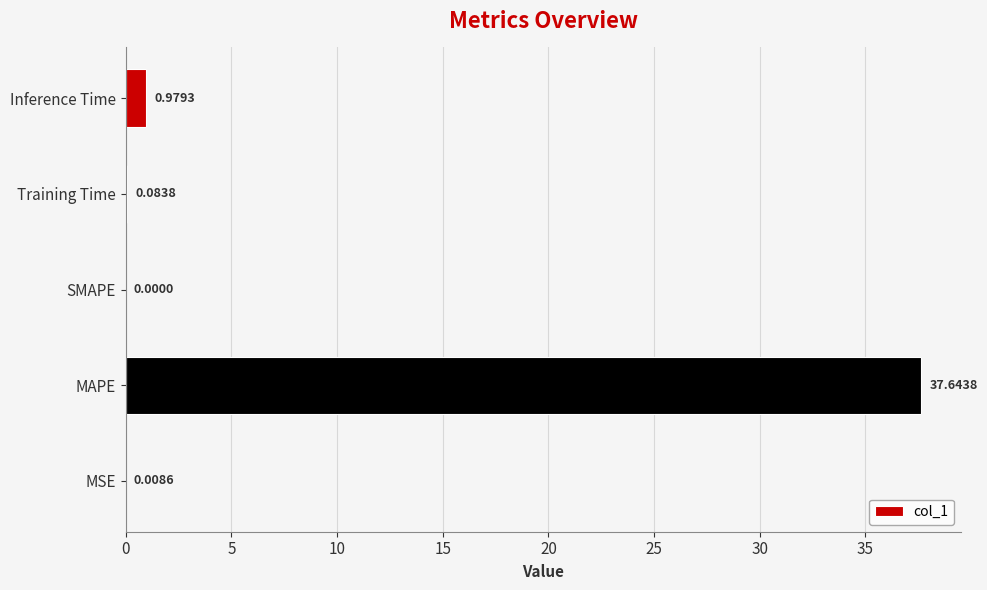

What is the change in value from SMAPE to Inference Time?

+1.0